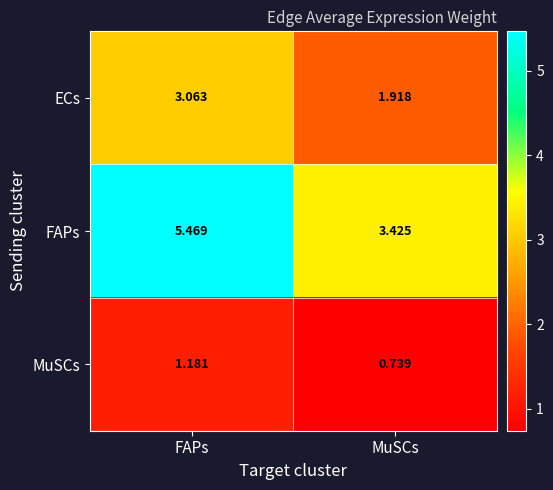

At which label does FAPs first exceed 5?

FAPs